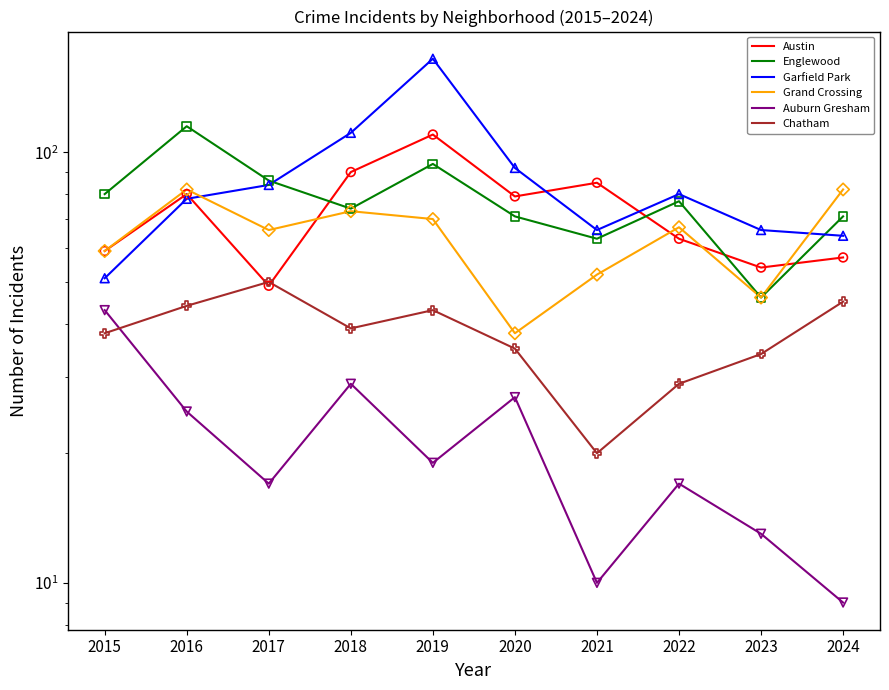

Is the value of Englewood at 2015 greater than the value of Chatham at 2019?

Yes